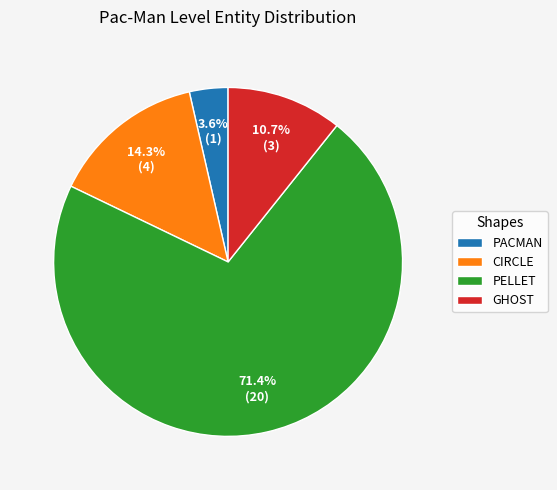

Which category has the smallest portion of the pie?

PACMAN